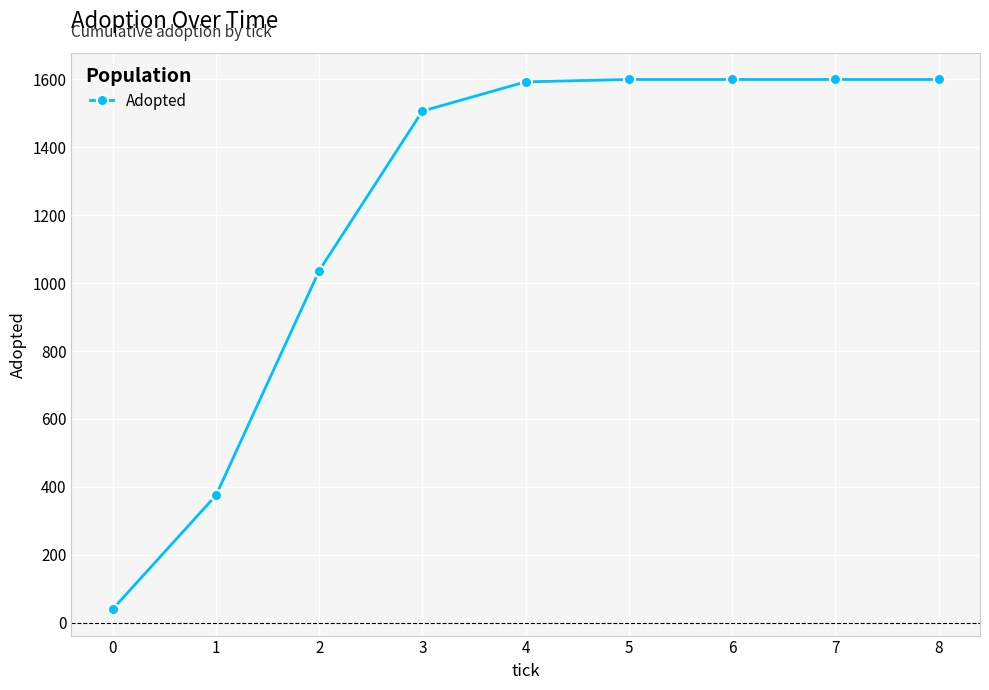

What is the change in value from 0 to 2?

+997